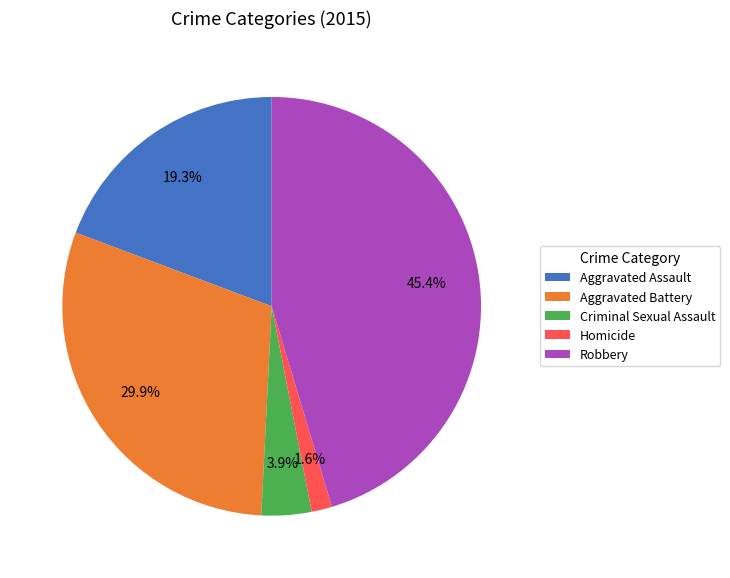

To the nearest percent, what portion does Aggravated Assault represent?

19%